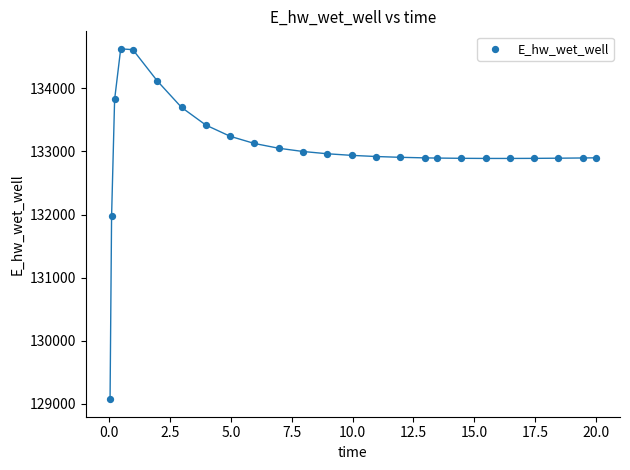

What Y value in the scatter plot is closest to 131849?

131970.1